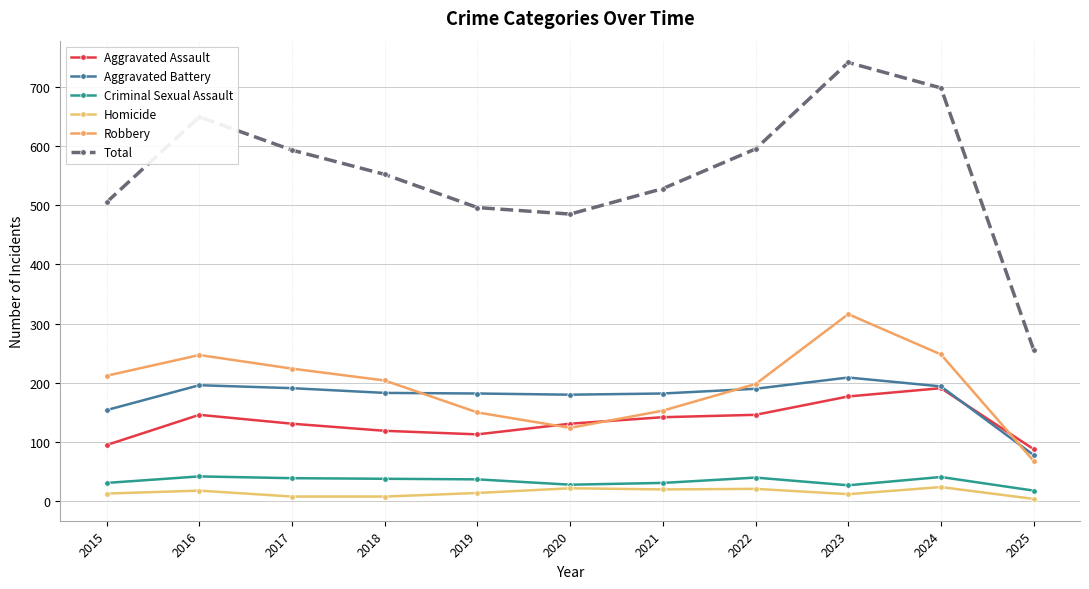

How many lines are shown in the chart?

6